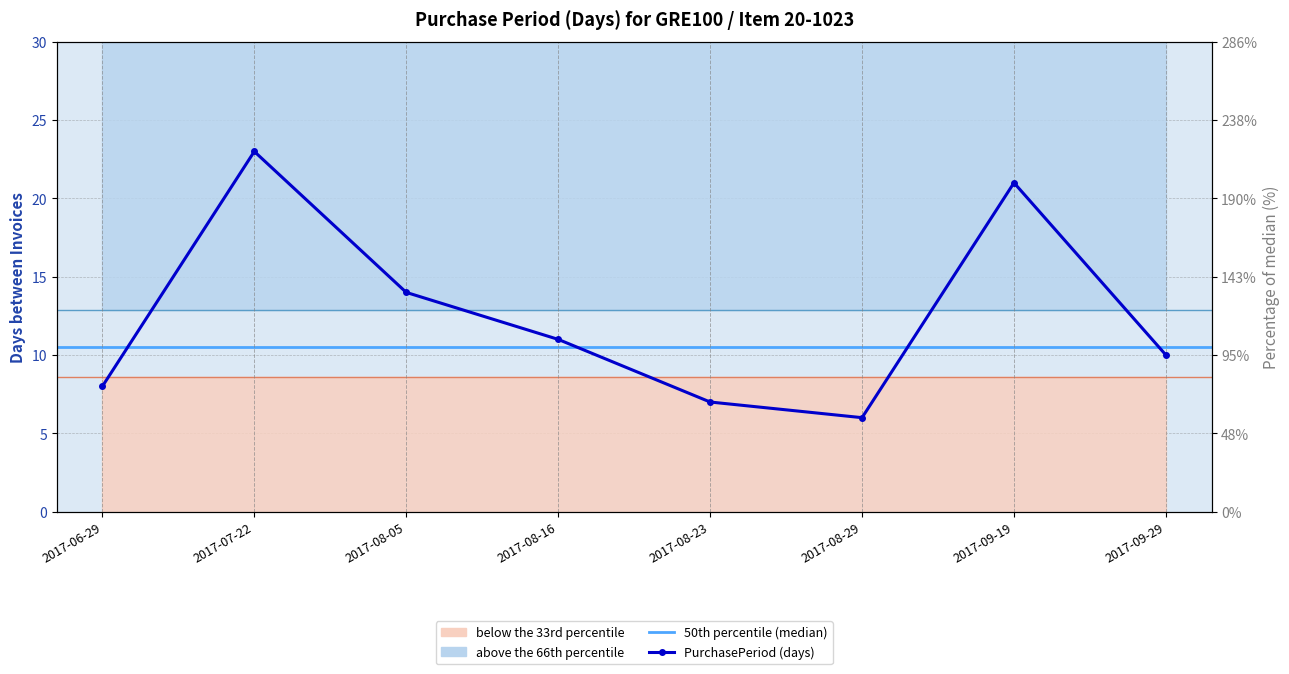

Reading right to left, transcribe all the data shown in this chart.

2017-09-29=10	2017-09-19=21	2017-08-29=6	2017-08-23=7	2017-08-16=11	2017-08-05=14	2017-07-22=23	2017-06-29=8